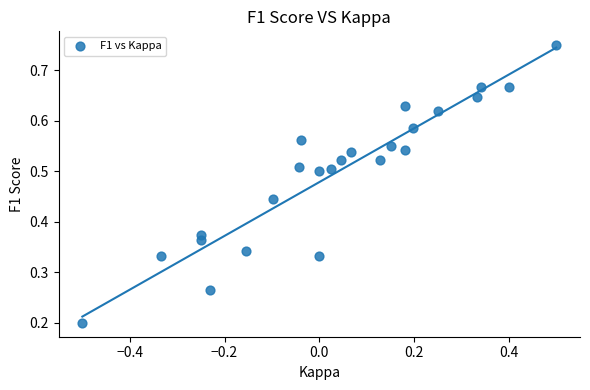

What is the range of X values (max minus min)?

1.0